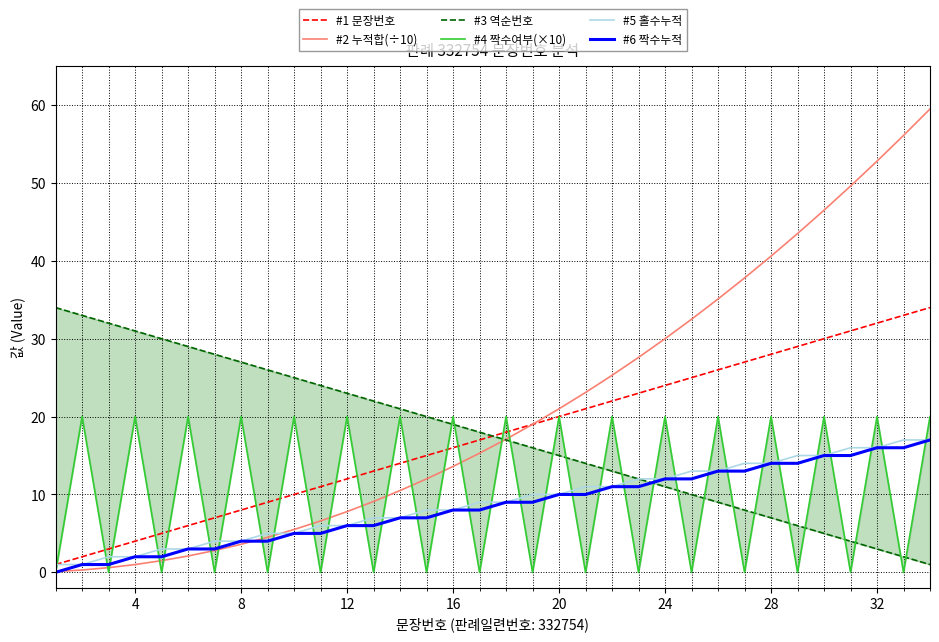

What is the highest value of the #5 홀수누적 series?

17.0